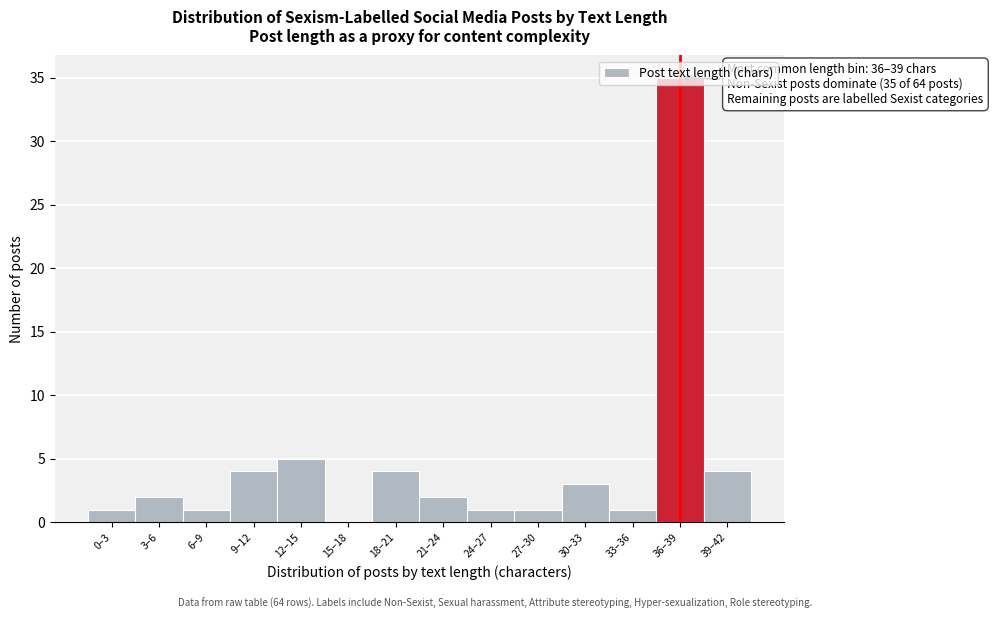

What value does the data have at 12–15?

5